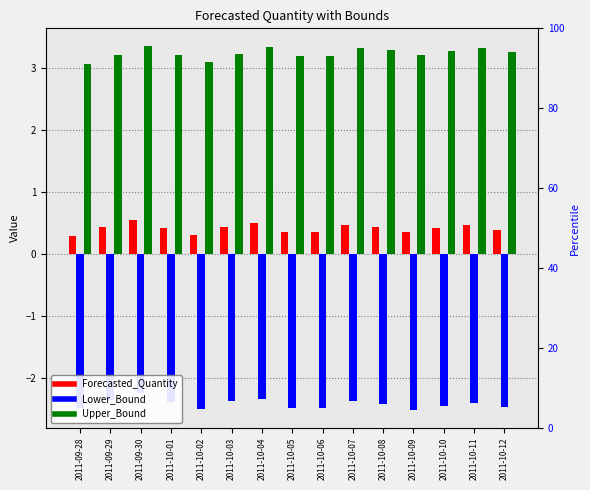

Reading left to right, transcribe all the data shown in this chart.

Forecasted_Quantity: 0.3	0.4	0.6	0.4	0.3	0.4	0.5	0.4	0.4	0.5	0.4	0.4	0.4	0.5	0.4
Lower_Bound: -2.5	-2.3	-2.2	-2.4	-2.5	-2.4	-2.3	-2.5	-2.5	-2.4	-2.4	-2.5	-2.4	-2.4	-2.5
Upper_Bound: 3.1	3.2	3.4	3.2	3.1	3.2	3.3	3.2	3.2	3.3	3.3	3.2	3.3	3.3	3.3